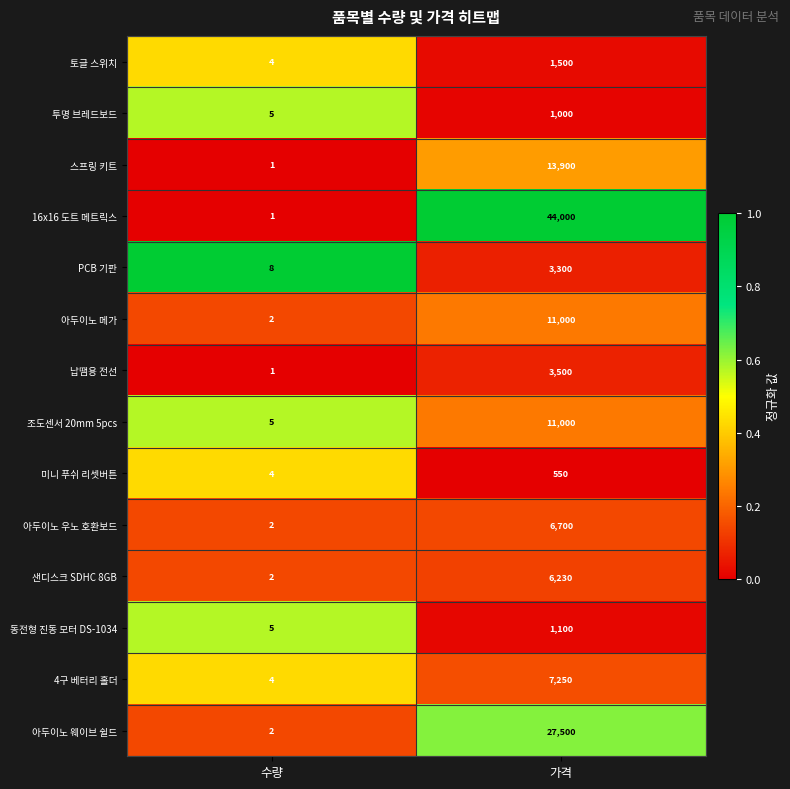

The value of 샌디스크 SDHC 8GB at 가격 is 6230. True or false?

True